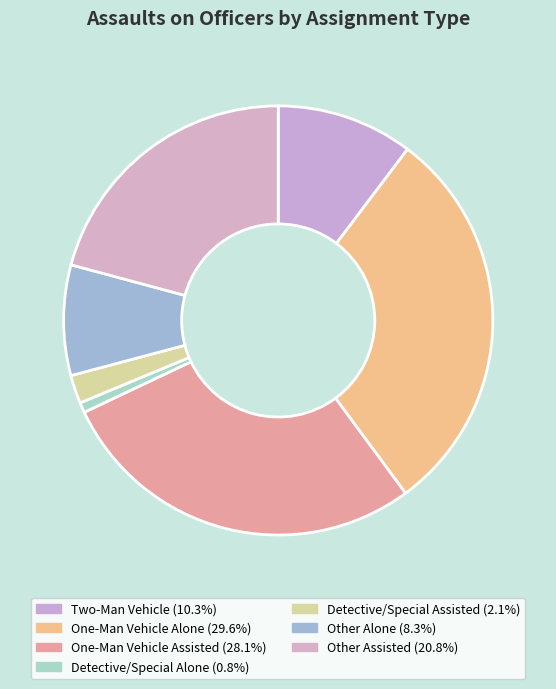

Rank the categories by value from lowest to highest.

Detective/Special Alone (0.8%), Detective/Special Assisted (2.1%), Other Alone (8.3%), Two-Man Vehicle (10.3%), Other Assisted (20.8%), One-Man Vehicle Assisted (28.1%), One-Man Vehicle Alone (29.6%)